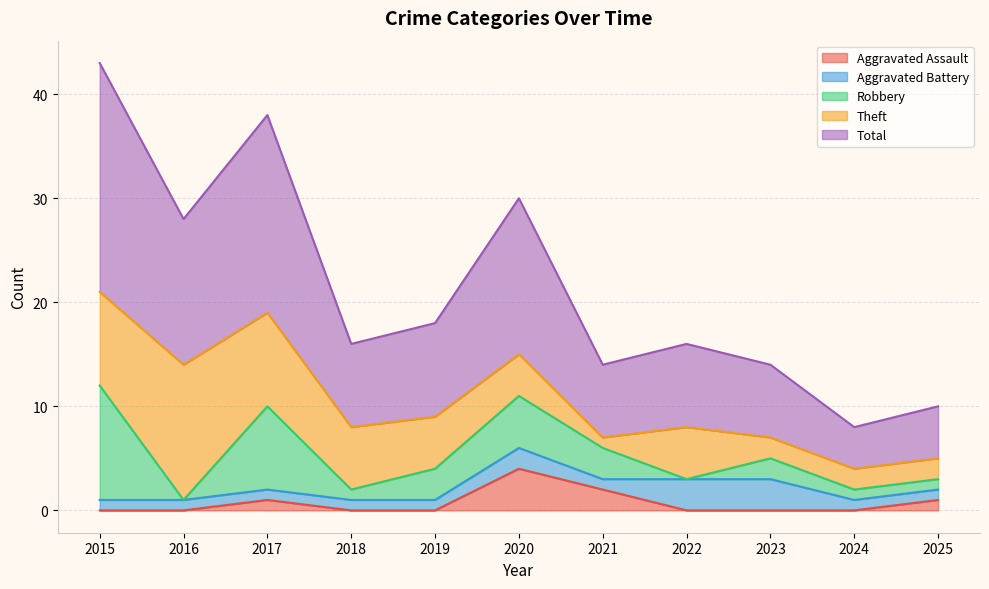

Where is Theft nearest to the value 7?

2018